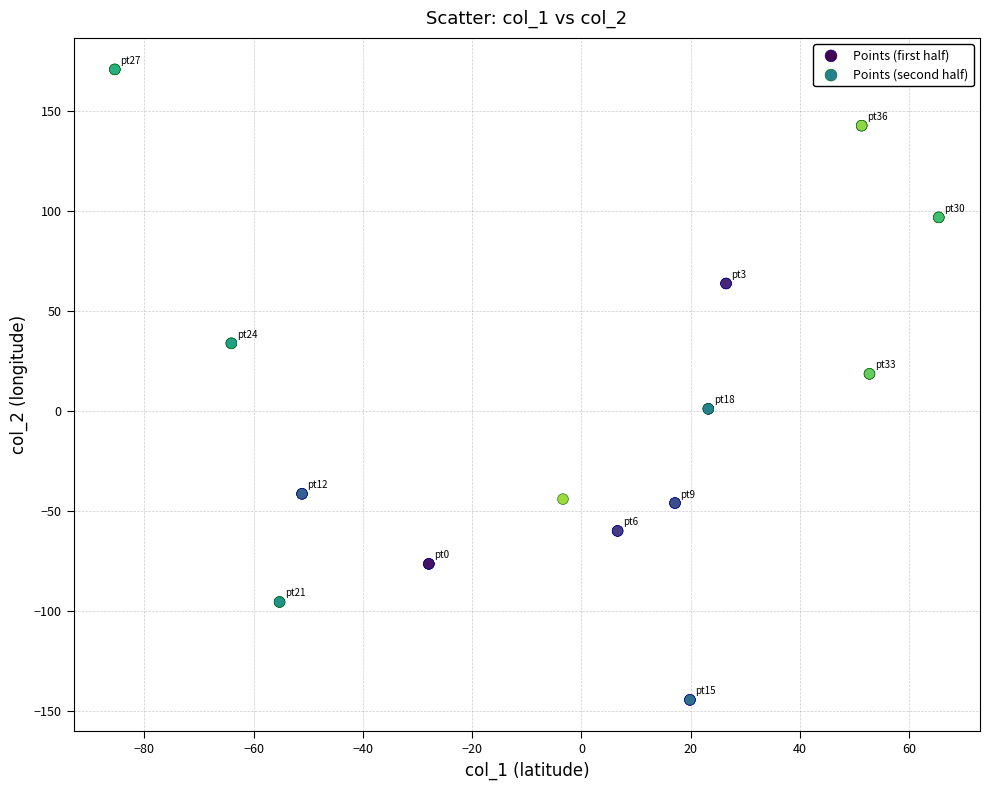

Which series contains the highest Y value?

Points (second half)